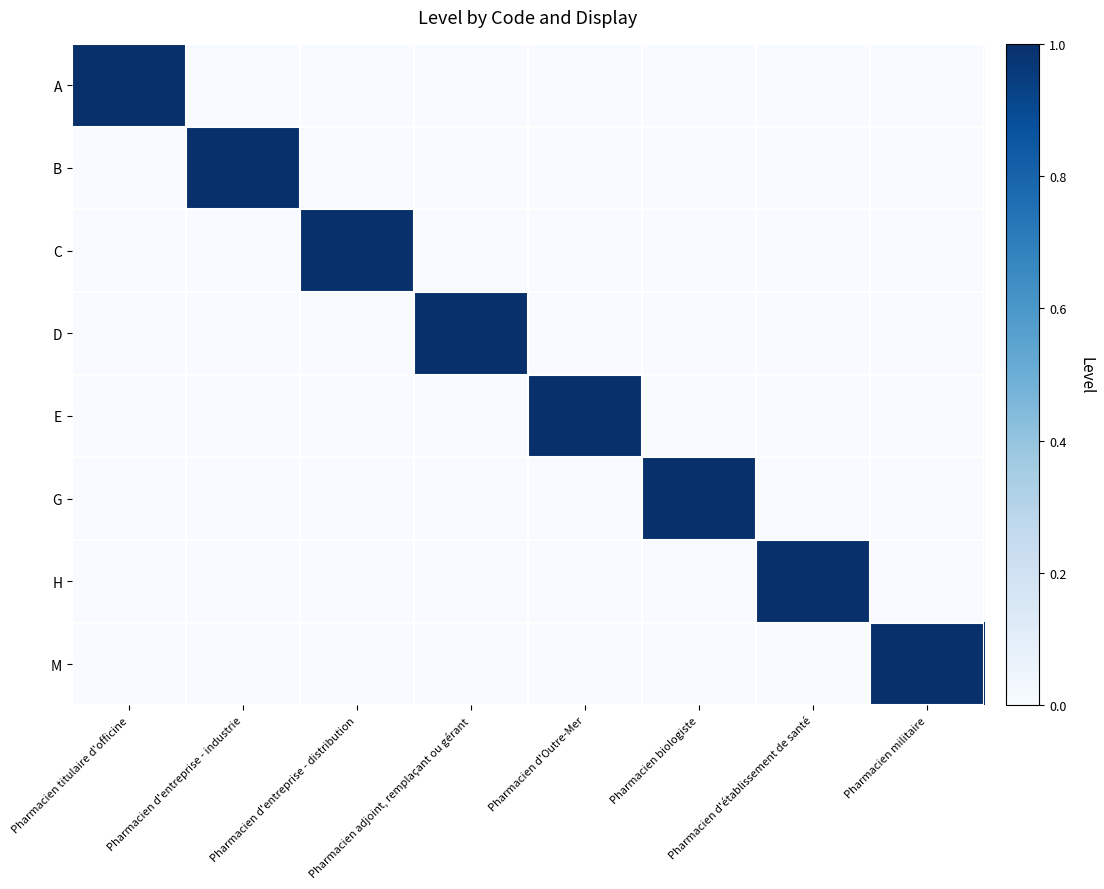

What is the maximum value shown in the chart?

1